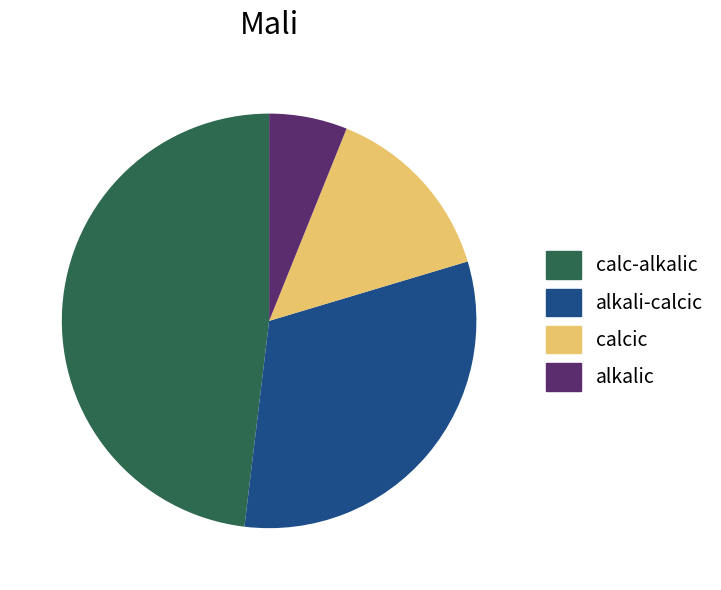

Rank the categories by value from lowest to highest.

alkalic, calcic, alkali-calcic, calc-alkalic